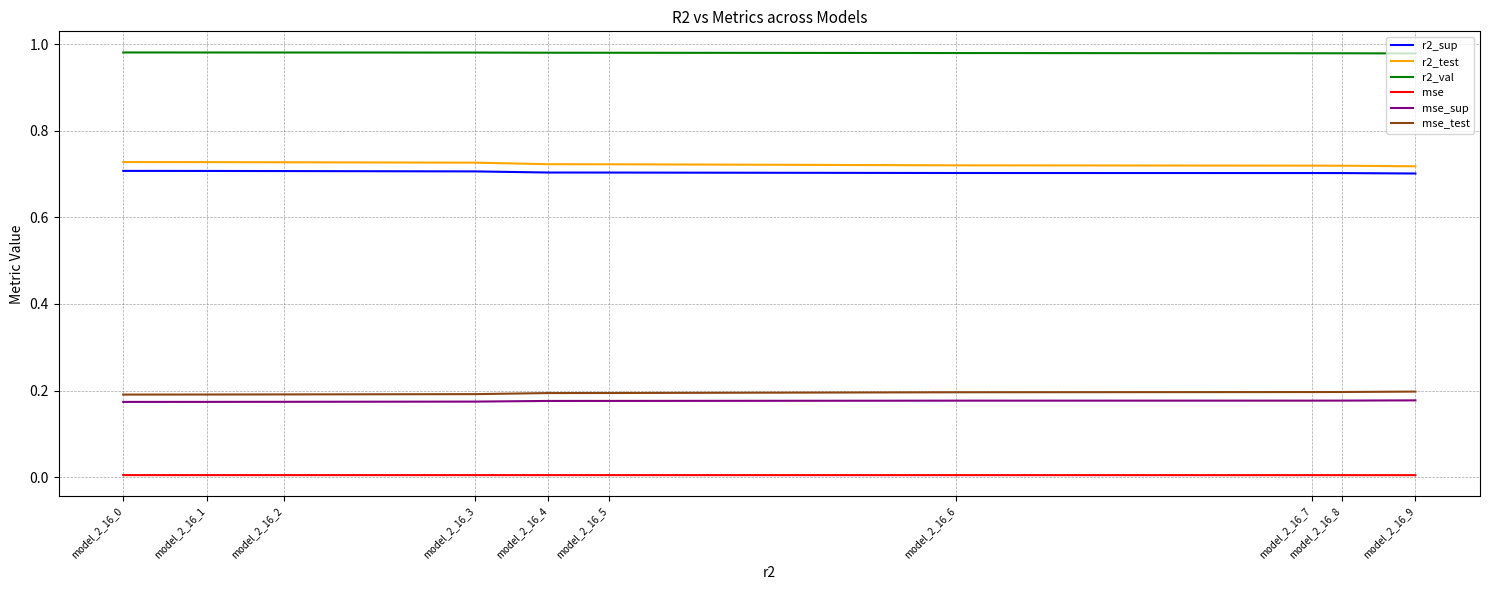

Is the value of r2_test at model_2_16_3 greater than the value of mse at model_2_16_8?

Yes